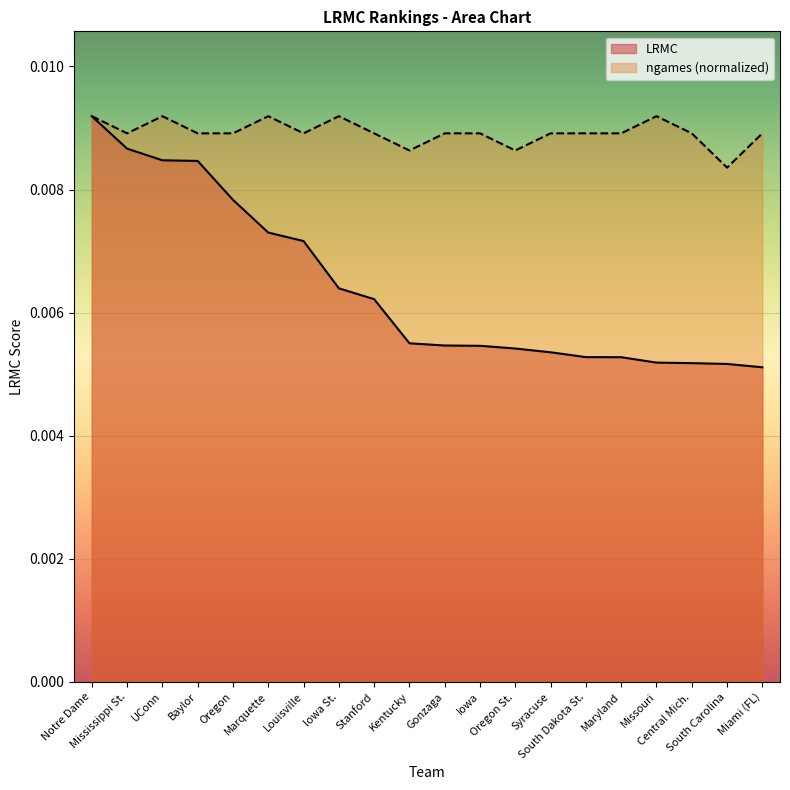

Count the values in the range 0 to 1.

20